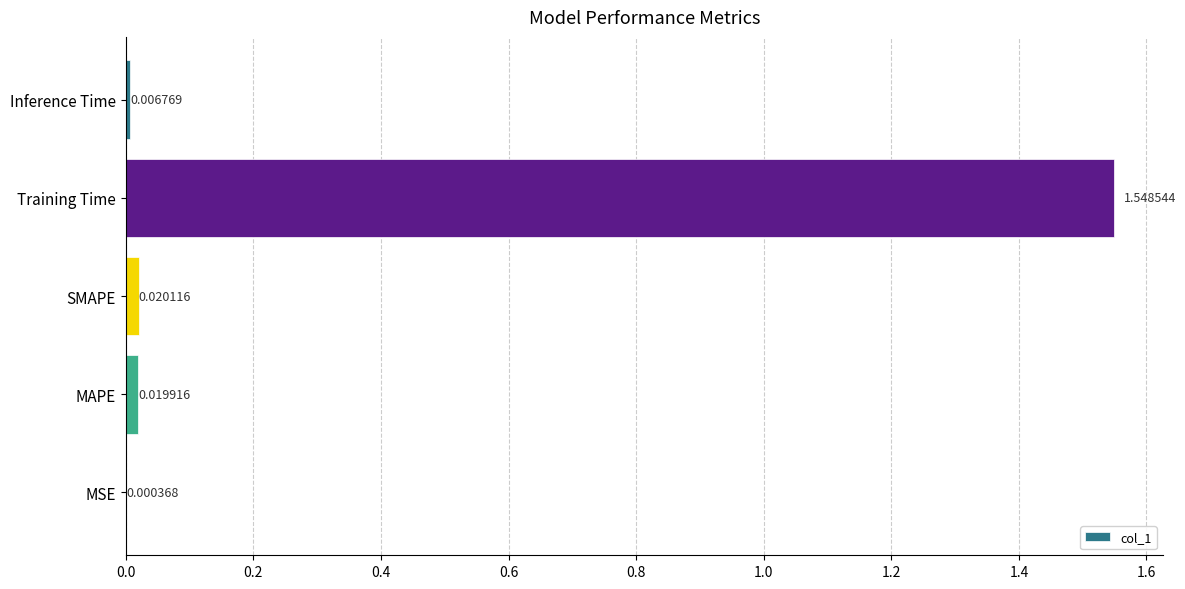

What is the average value?

0.3